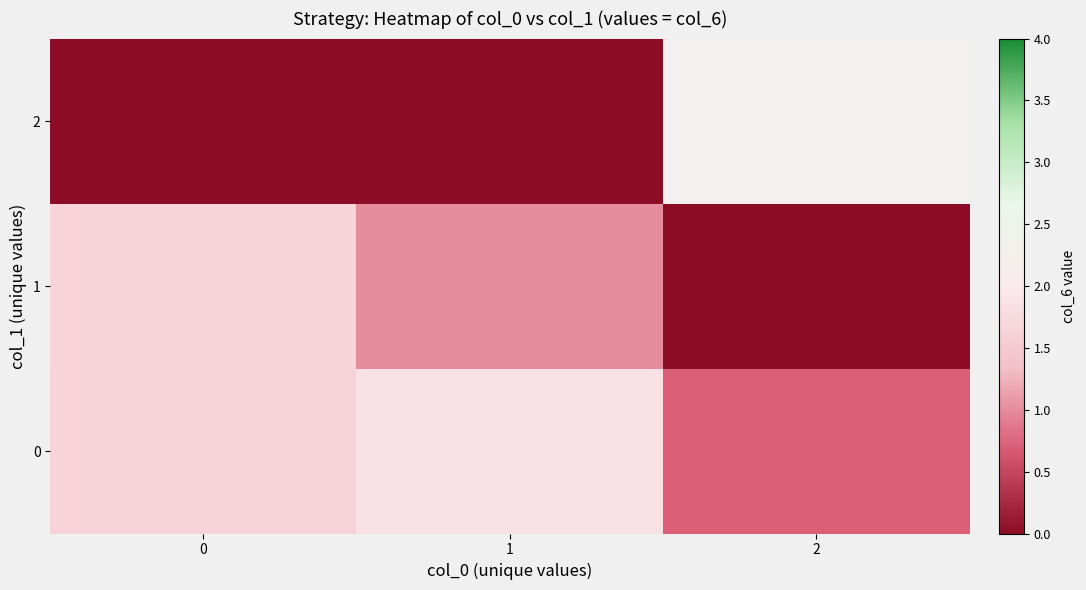

At which category does the chart reach its peak across all series?

1